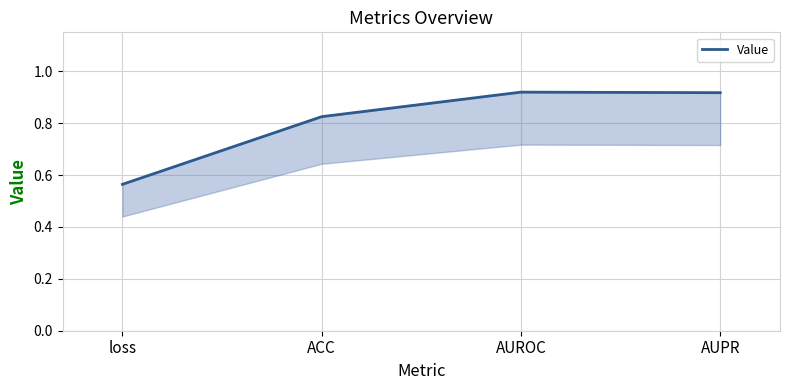

What is the sum of all values?

3.2